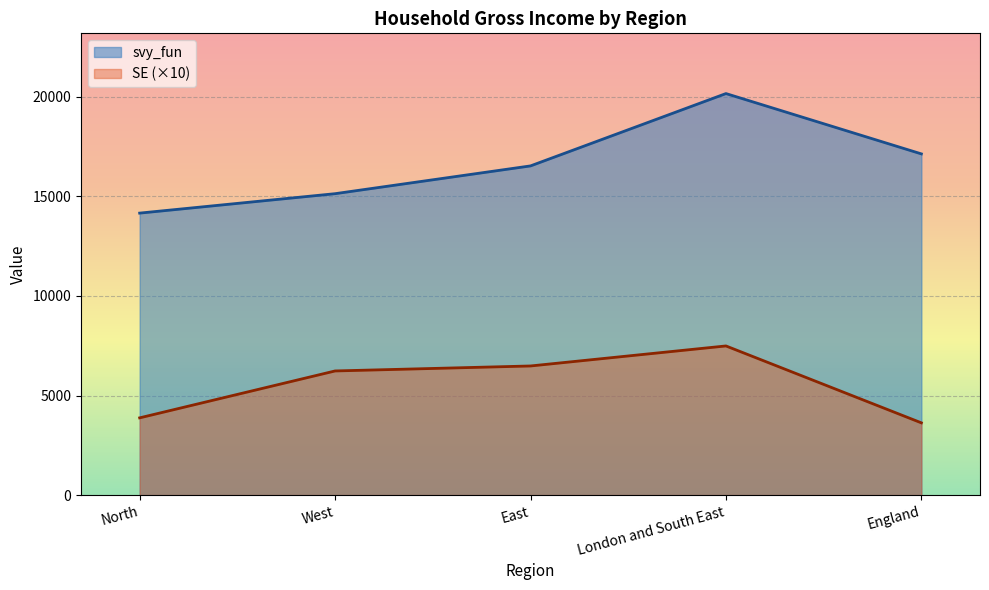

Reading right to left, transcribe all the data shown in this chart.

svy_fun: 17133.5	20162.1	16530.1	15135.1	14159.8
SE: 3628.8	7490.0	6484.5	6234.4	3879.3